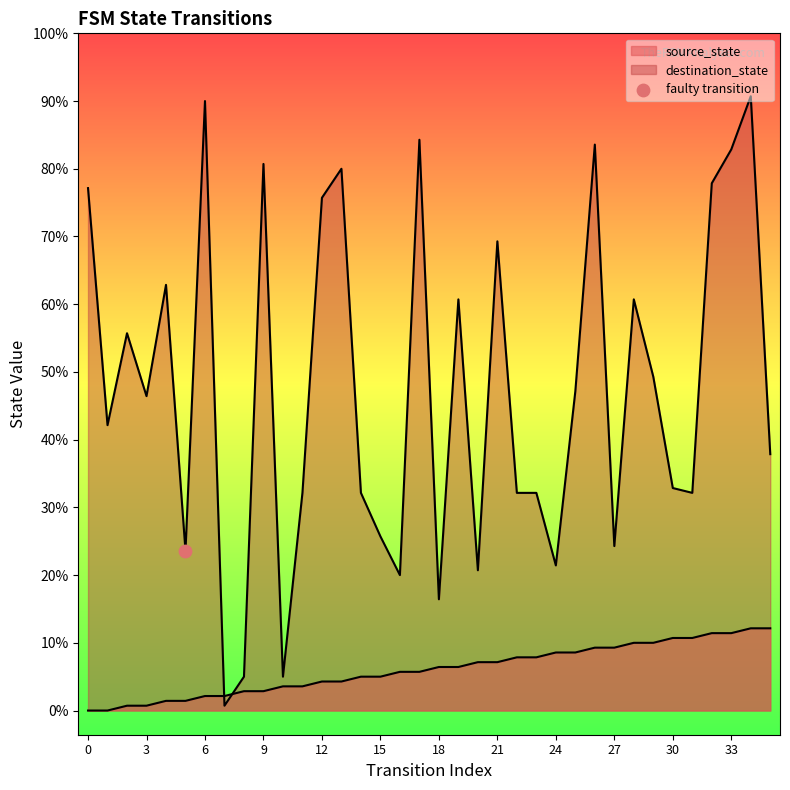

Is the value of destination_state at 3 greater than the value of source_state at 28?

Yes